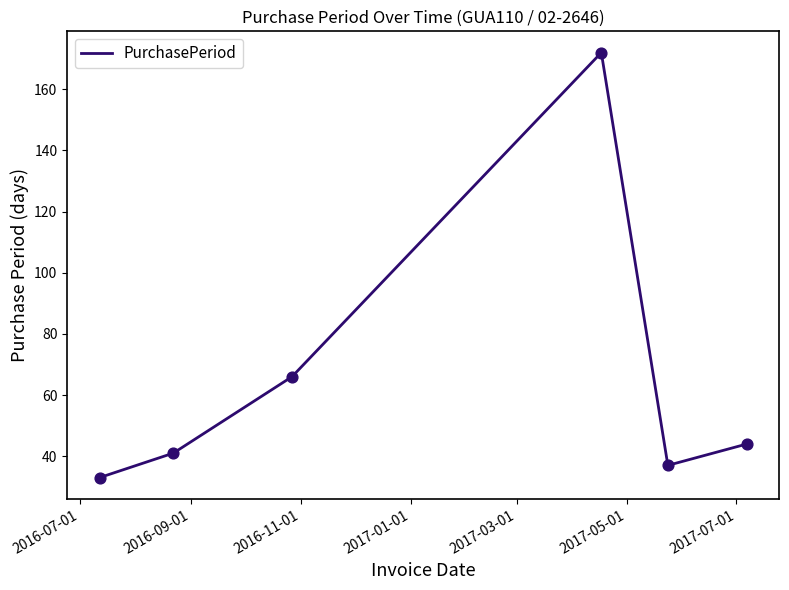

How many interior local peaks (higher than both neighbors) does the data have?

1